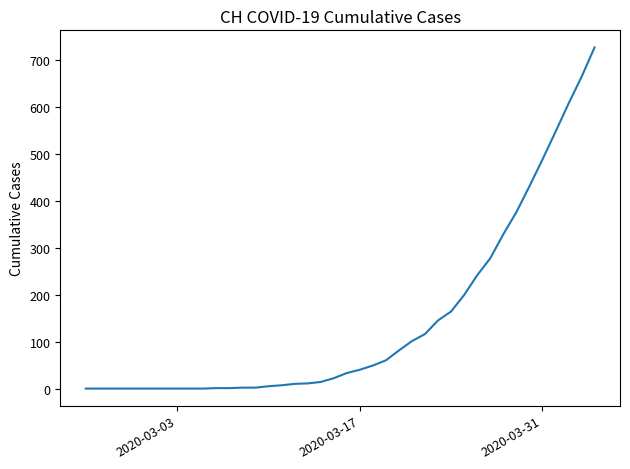

How many series are shown in this chart?

1